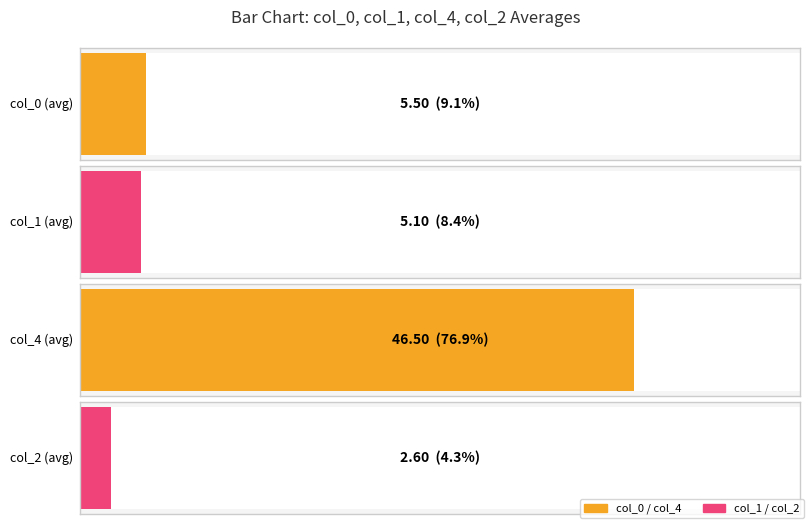

List the series in order of their peak value, lowest first.

col_2, col_1, col_0, col_4